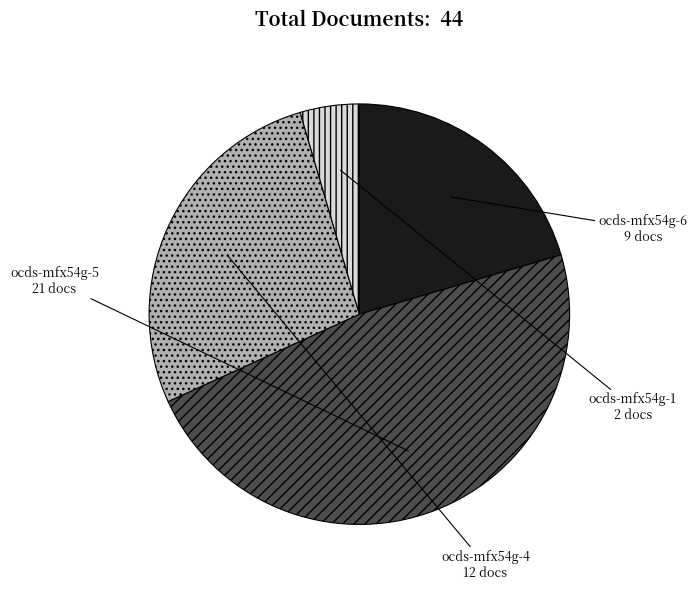

How many slices are in this pie chart?

4